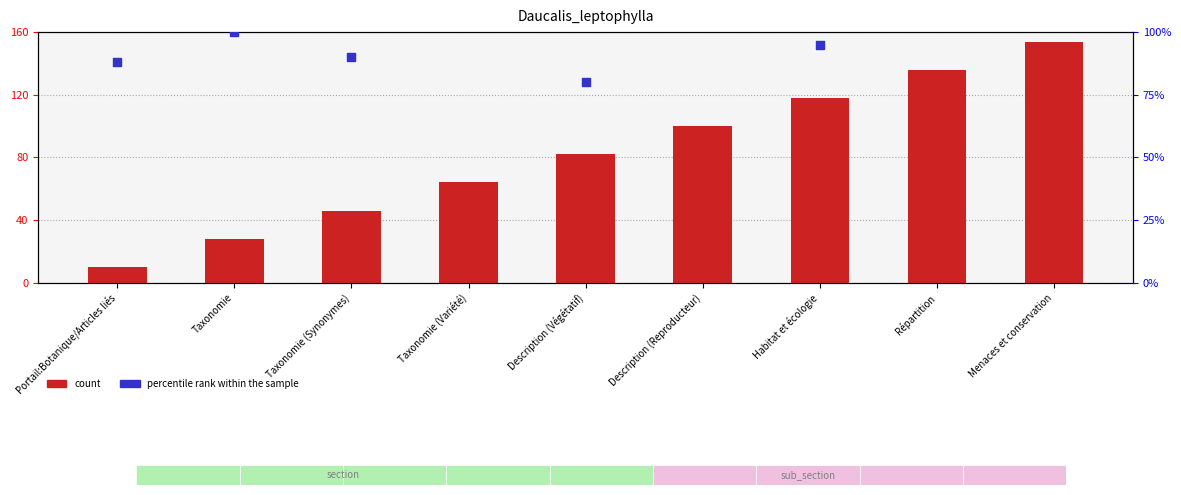

Which series reaches the maximum Y coordinate?

count